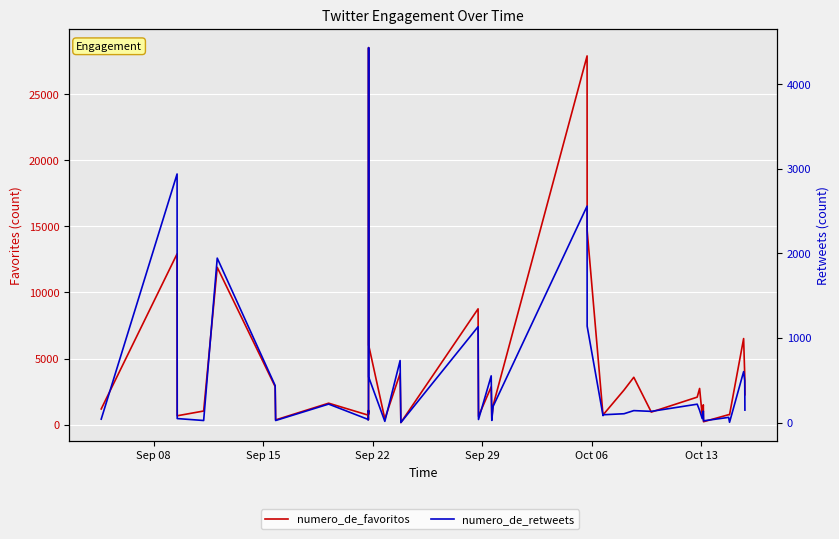

Reading left to right, list all the values displayed in this chart.

numero_de_favoritos: 1187	12920	672	1032	11899	2876	360	1624	723	749	369	1086	778	28516	6014	432	3880	161	8760	628	2862	479	1441	27890	14695	709	759	2620	3584	951	2082	2738	701	1499	222	755	752	6512	3737	2261
numero_de_retweets: 41	2940	48	25	1945	438	25	219	38	31	34	139	123	4434	539	15	734	1	1134	37	553	26	191	2560	1141	83	93	105	142	133	218	145	47	136	21	62	4	603	498	148